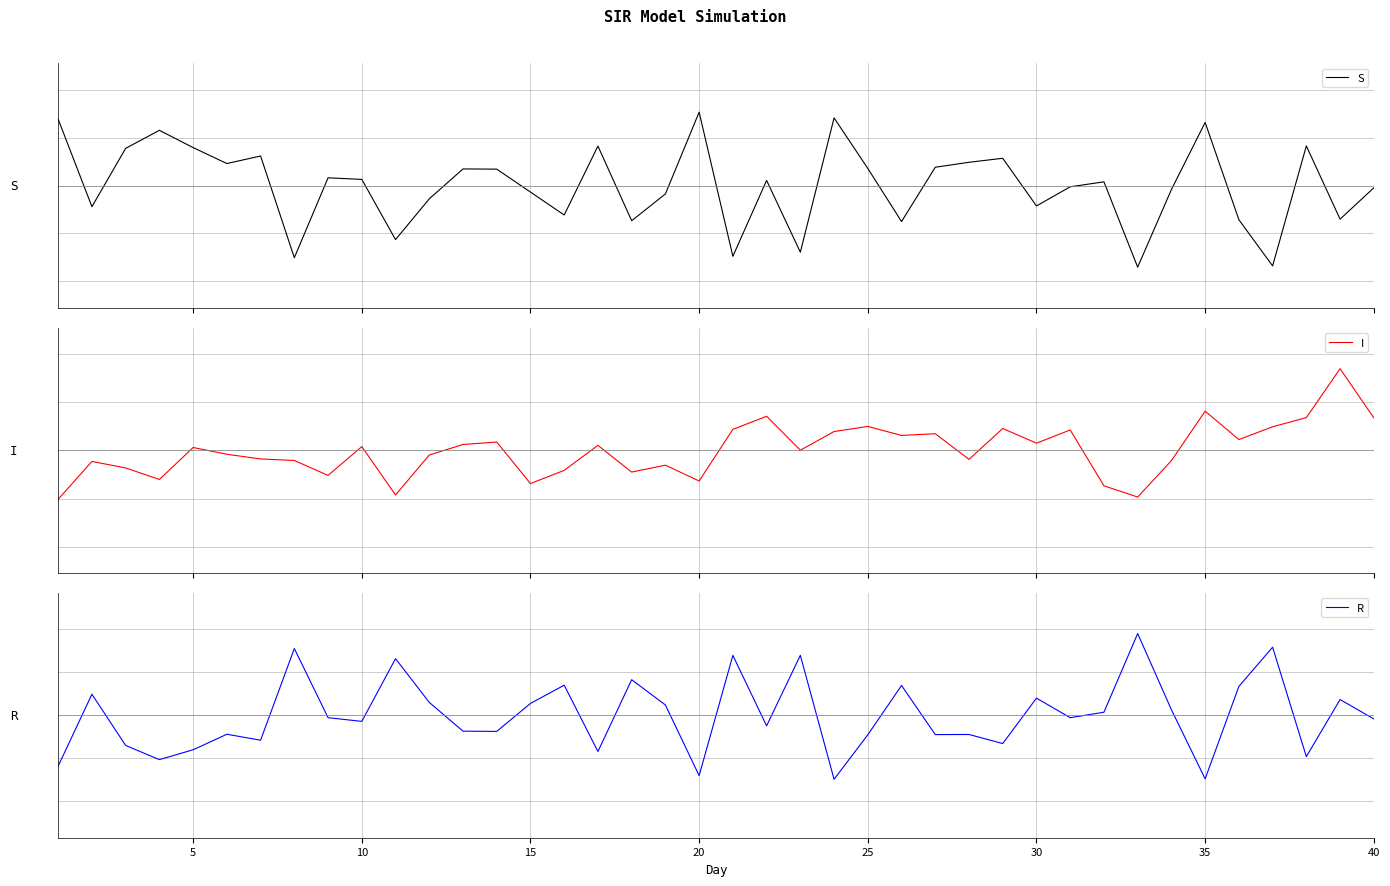

Which series has the widest spread of values?

R